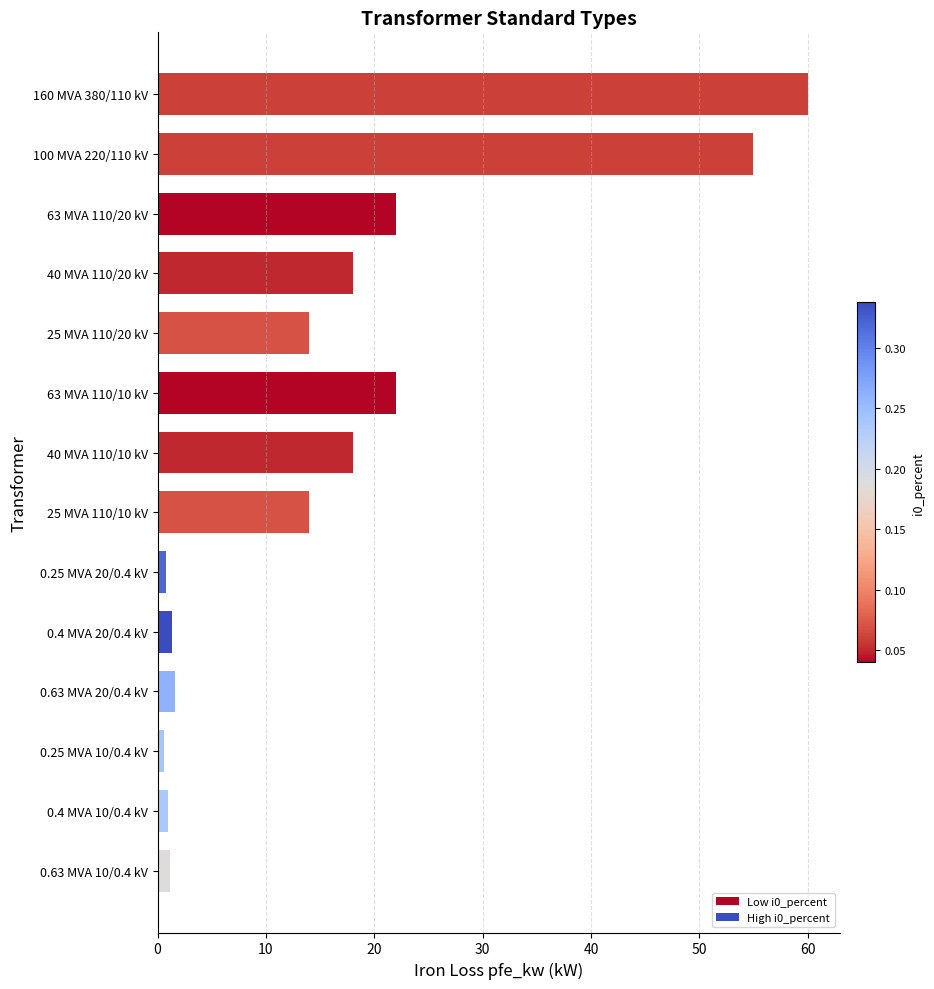

Does the chart contain stacked bars?

No